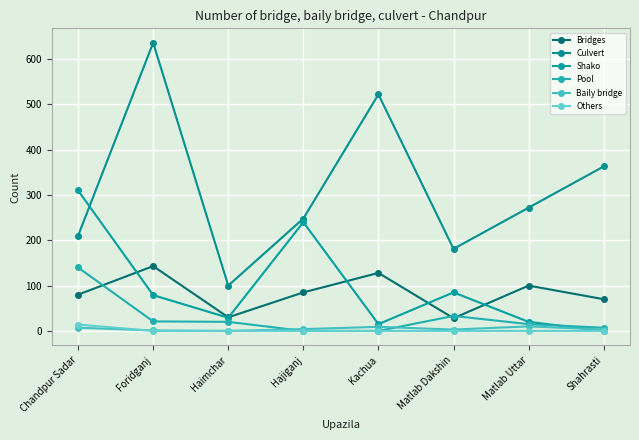

What is the spread (max minus min) of values at Matlab Dakshin?

181